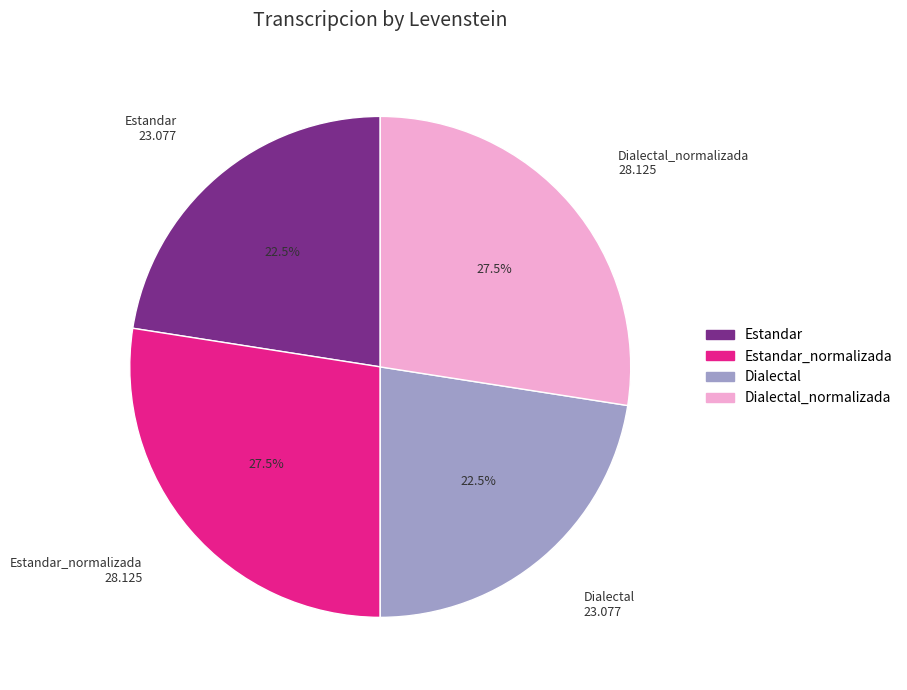

What percentage is NOT represented by Estandar_normalizada?

72.5%